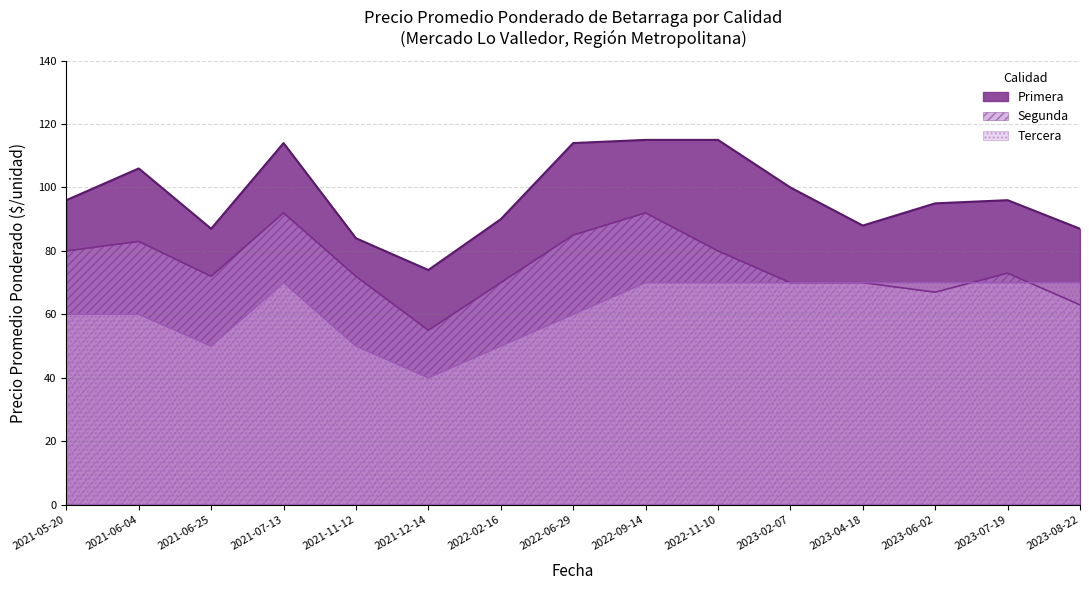

What value does the Segunda series have at 2021-06-04?

83